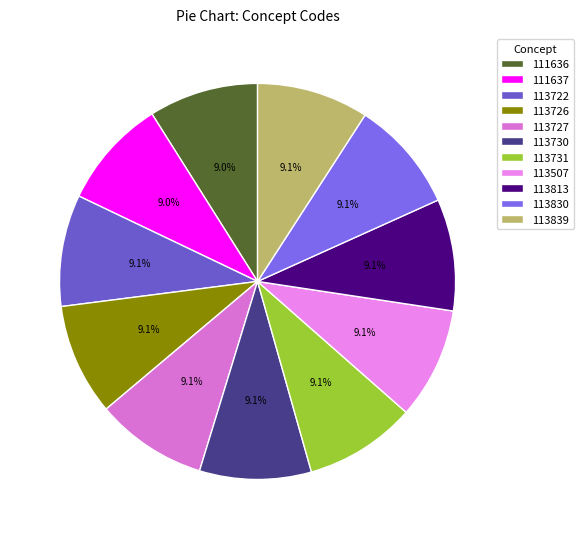

Does any single category account for the majority?

No